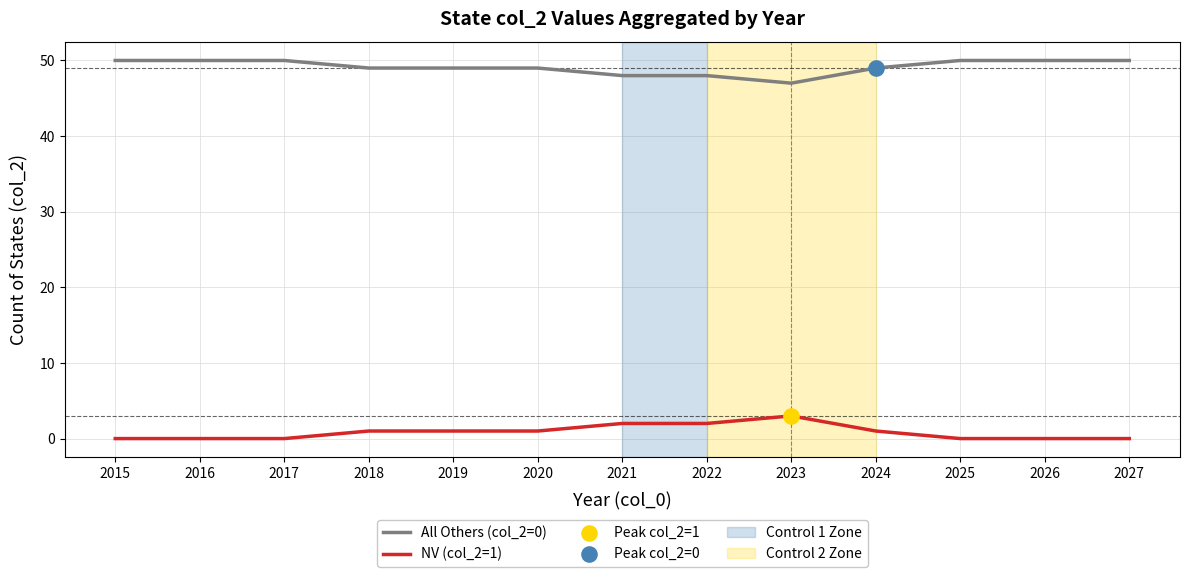

True or false: NV (col_2=1) and All Others (col_2=0) intersect in this chart.

False